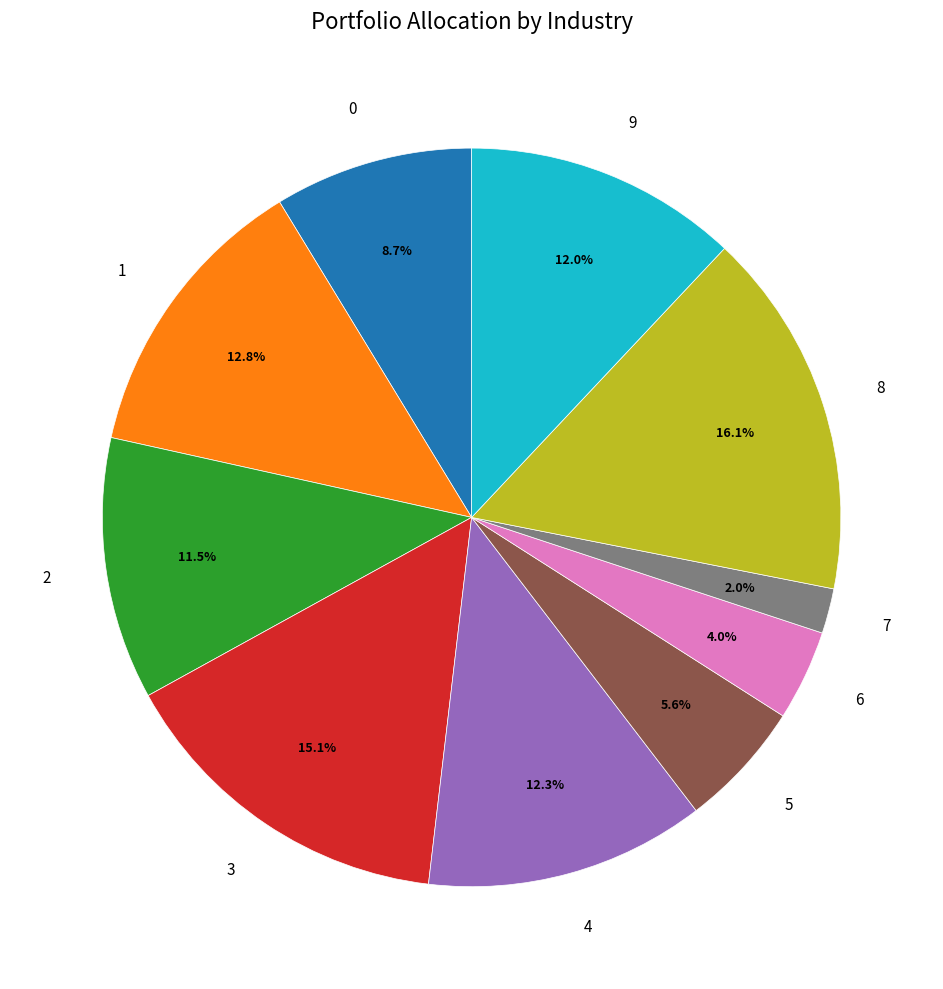

To the nearest percent, what portion does 3 represent?

15%